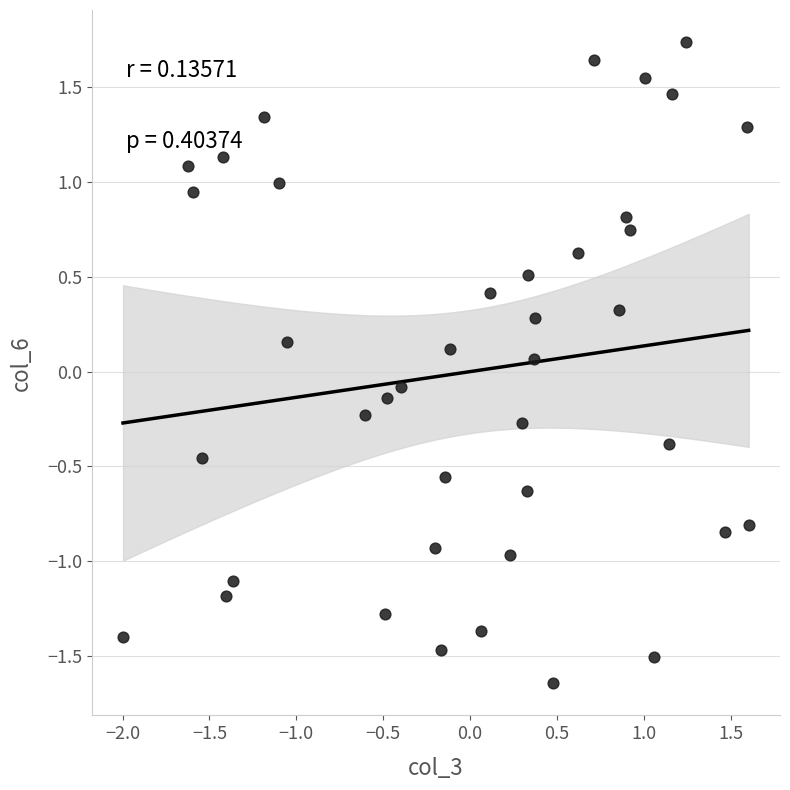

What is the range of Y values (max minus min)?

3.4